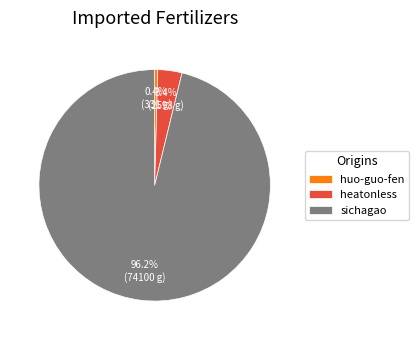

Which category has the biggest portion of the pie?

sichagao